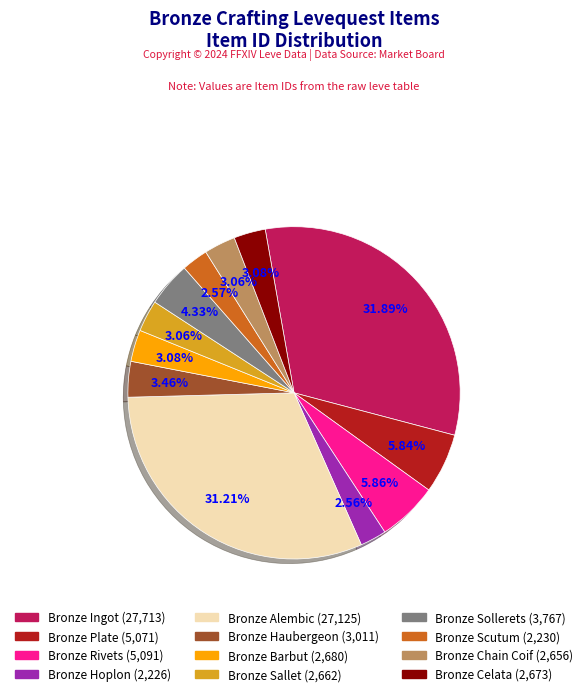

Is the sum of Bronze Chain Coif (2,656) and Bronze Alembic (27,125) greater than half?

No